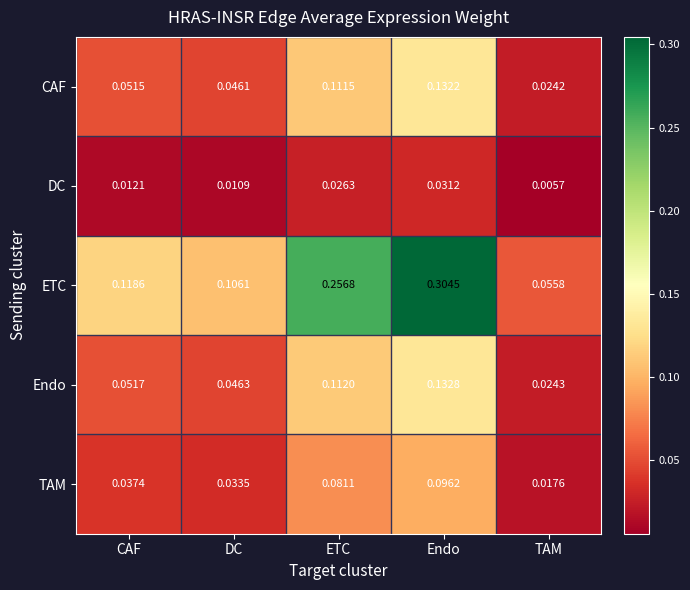

Which series has the largest total across all categories?

ETC